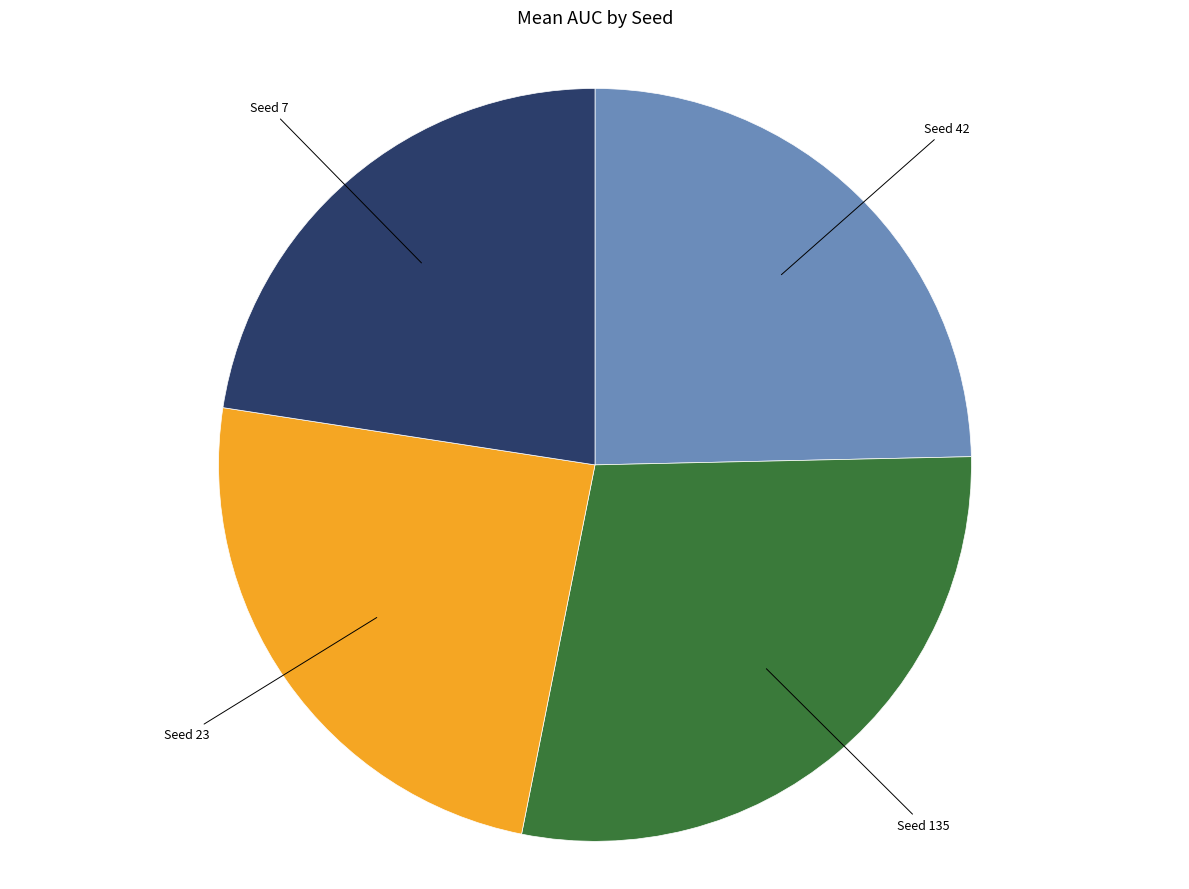

Is there any slice that represents more than half of the pie?

No